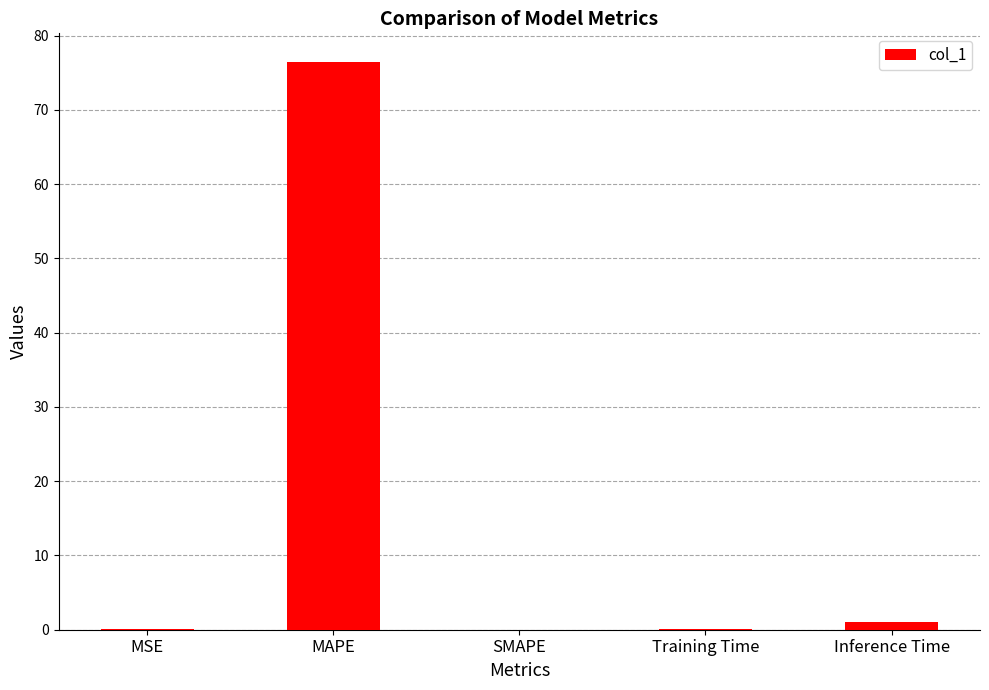

Which category has the highest value across all series?

MAPE